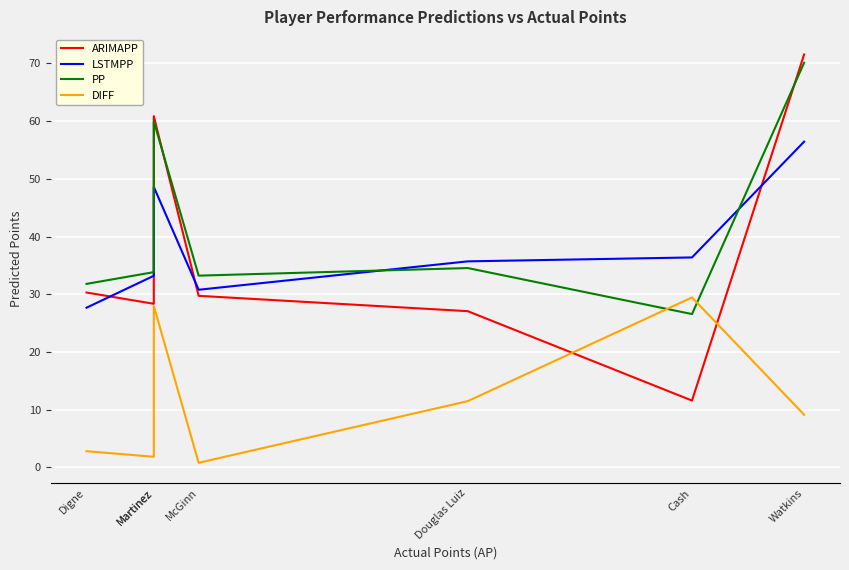

Reading left to right, transcribe all the data shown in this chart.

ARIMAPP: 30.3	28.3	60.9	29.7	27.1	11.6	71.5
LSTMPP: 27.7	33.2	48.6	30.8	35.7	36.4	56.4
PP: 31.8	33.8	60.0	33.2	34.5	26.6	70.1
DIFF: 2.8	1.8	28.0	0.8	11.5	29.4	9.1